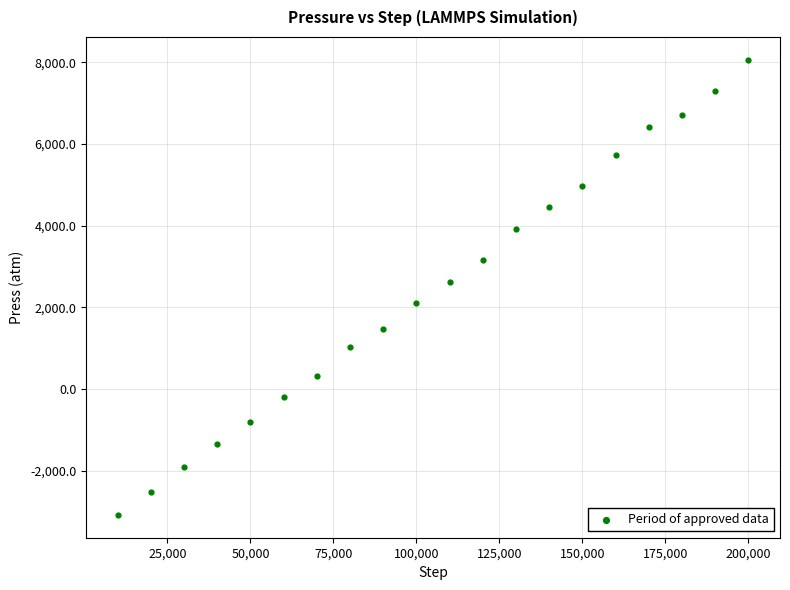

What Y value in the scatter plot is closest to 2490?

2626.8